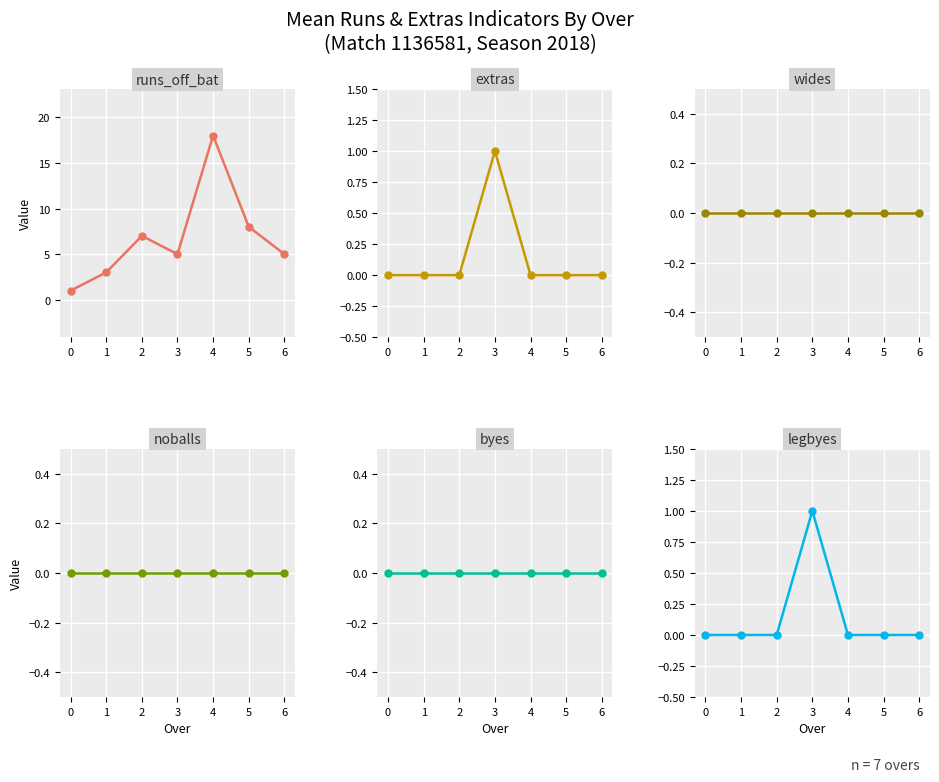

True or false: byes and extras cross at least once.

False